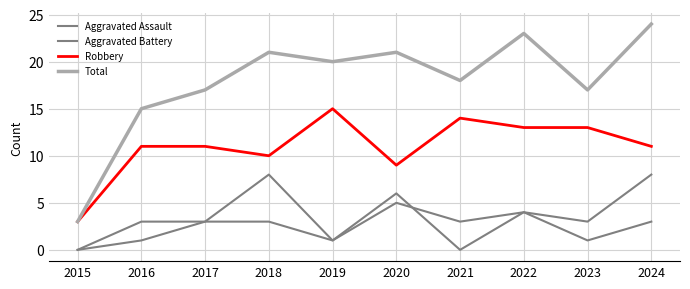

How many lines are shown in the chart?

4